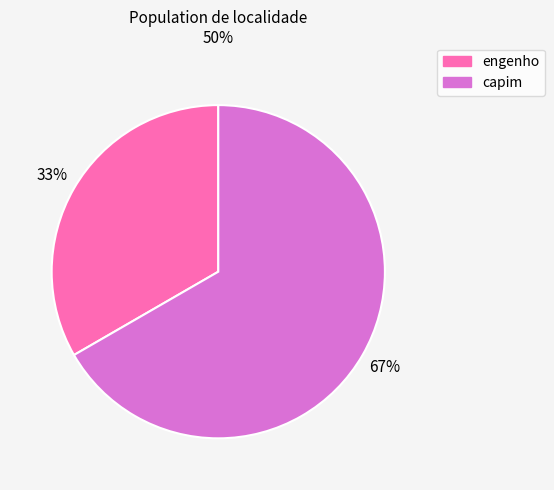

Rank the categories by value from highest to lowest.

capim, engenho